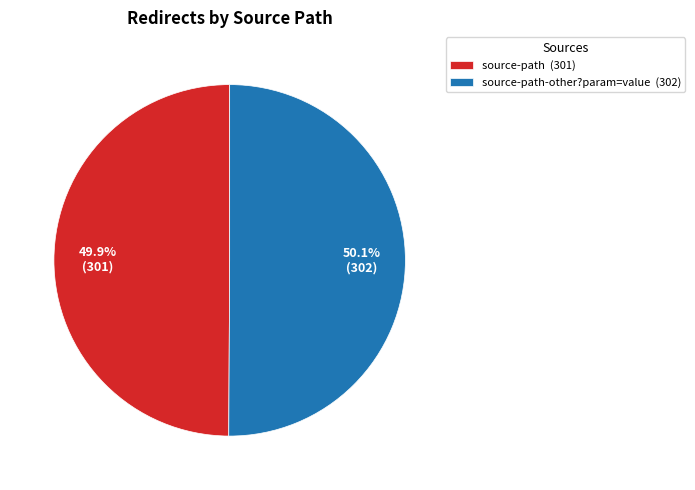

Approximately how many times larger is the value at source-path-other?param=value (302) compared to source-path (301)?

1.0